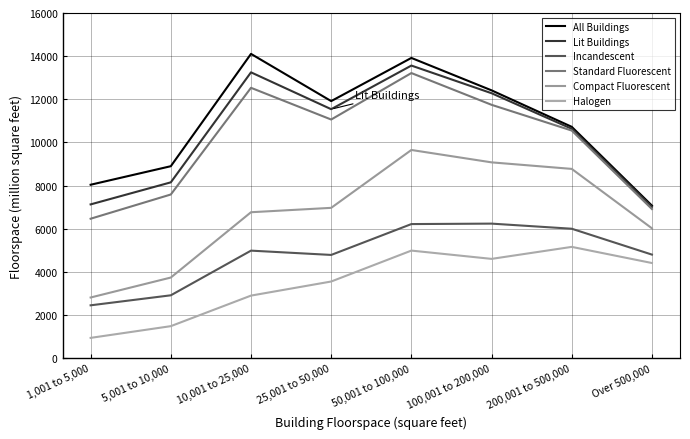

What is the approximate value of Lit Buildings at 5,001 to 10,000?

8152